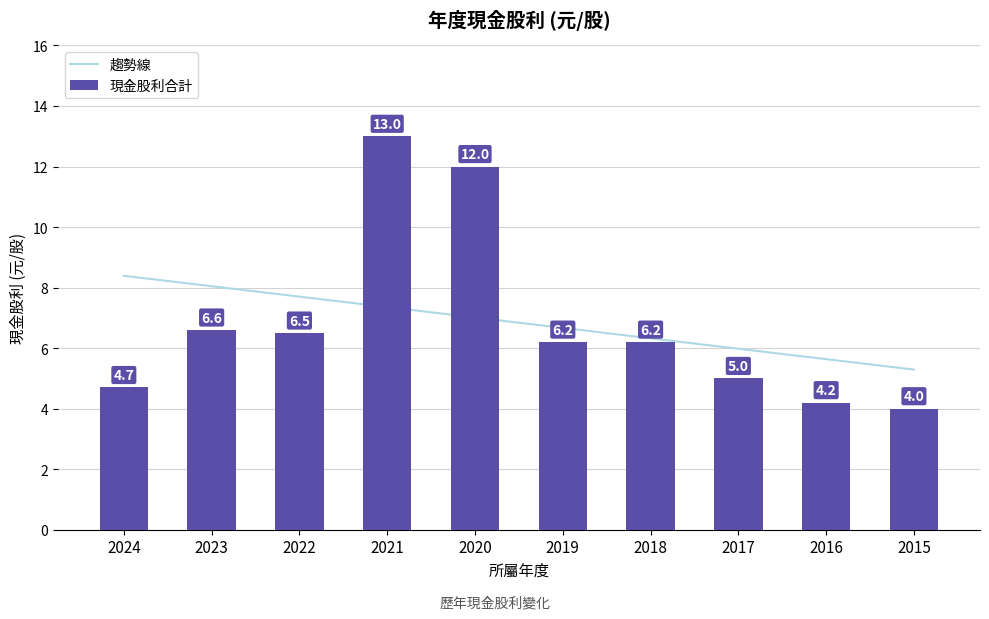

Between 2024 and 2023, which is larger?

2024